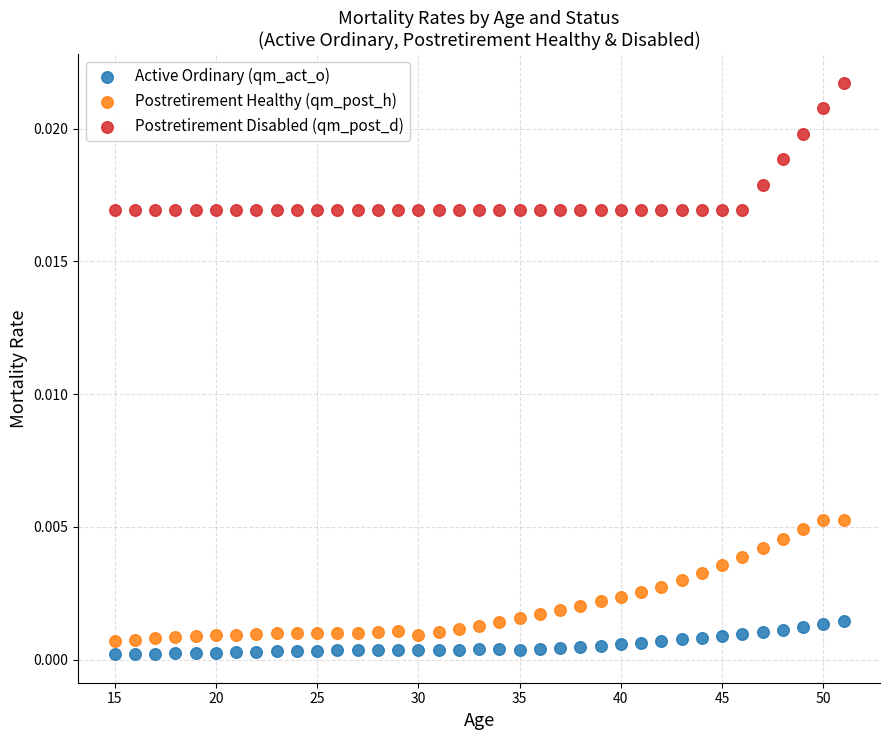

What is the X range (max minus min) for the scatter plot?

36.0